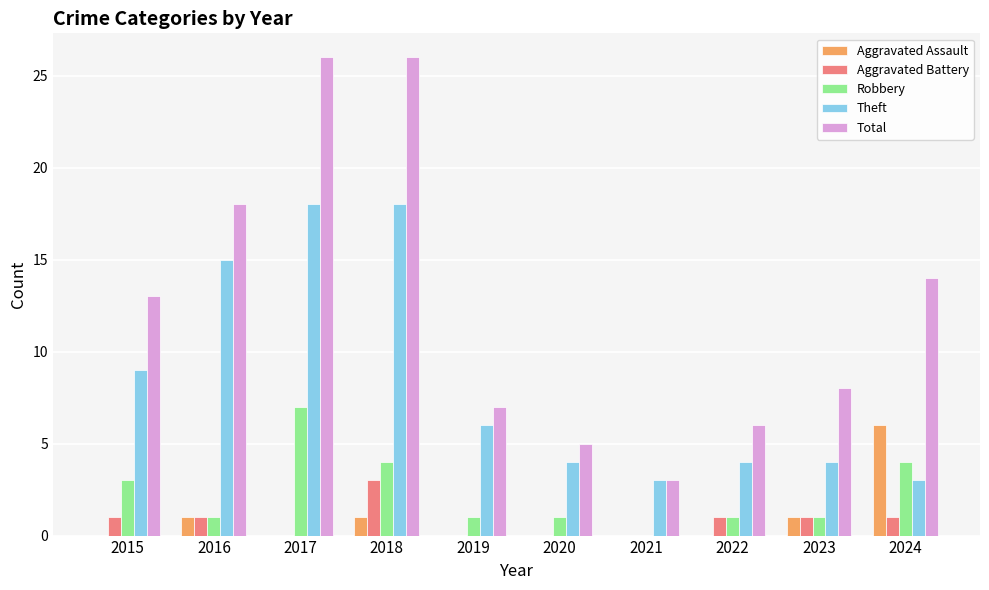

What is the average value of the Robbery series?

2